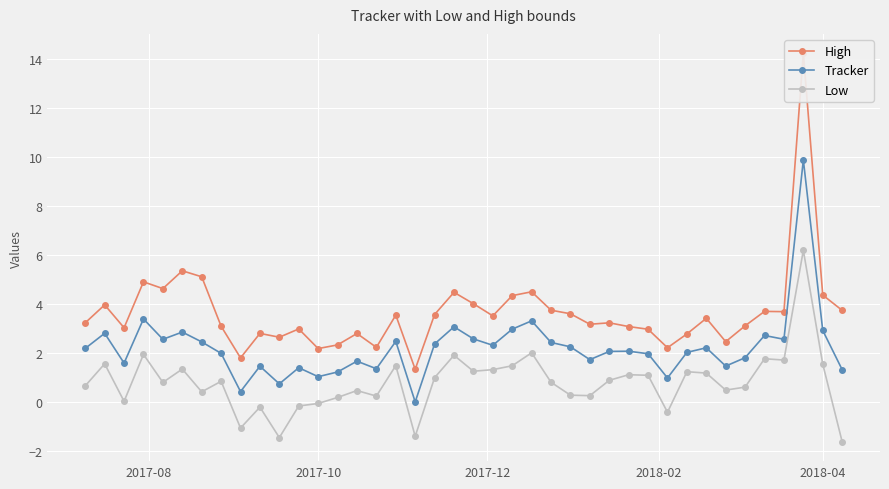

How many interior local valleys does the Low series have?

12